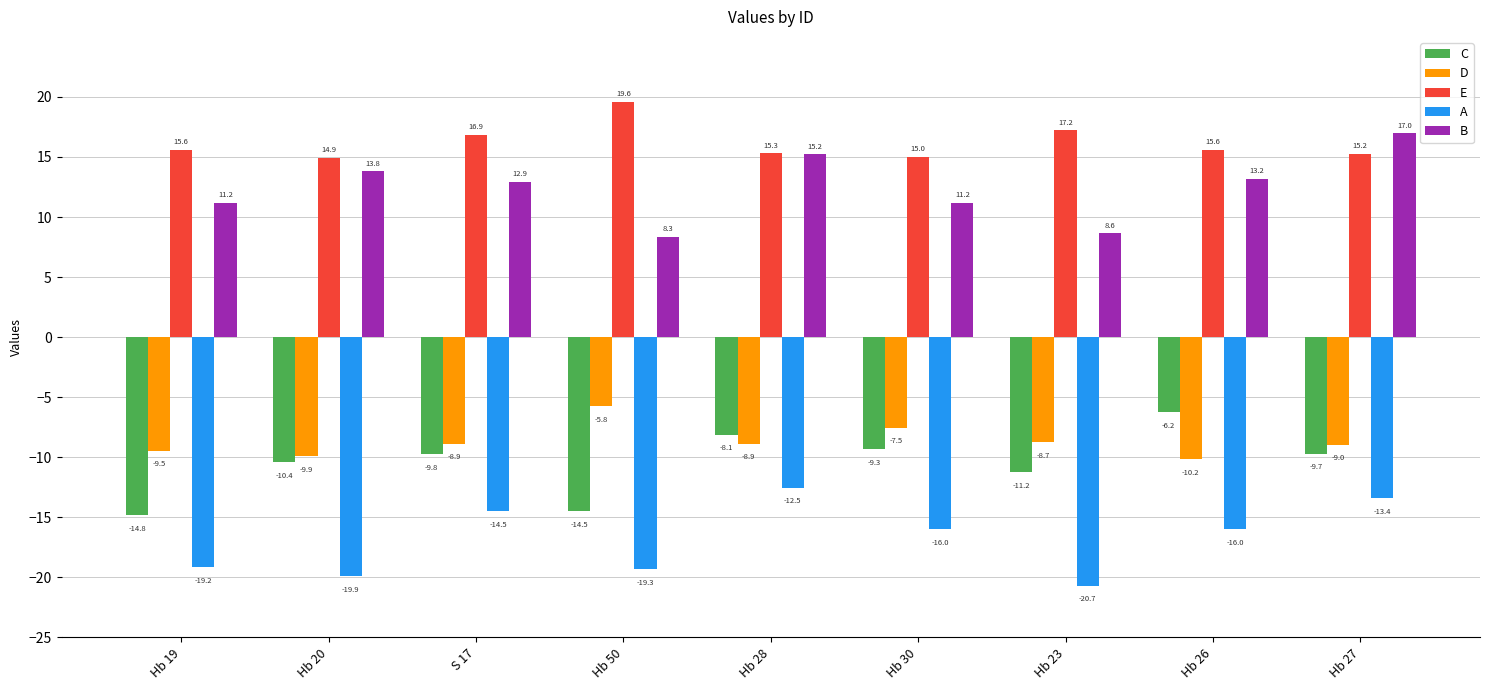

Rank the series at S 17 from lowest to highest value.

A, C, D, B, E